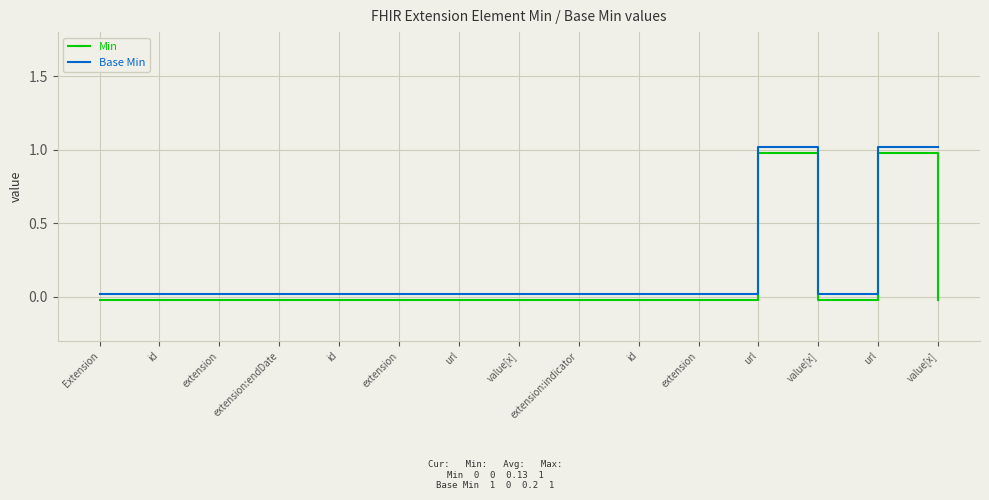

What is the label of the 15th point from the right?

Extension